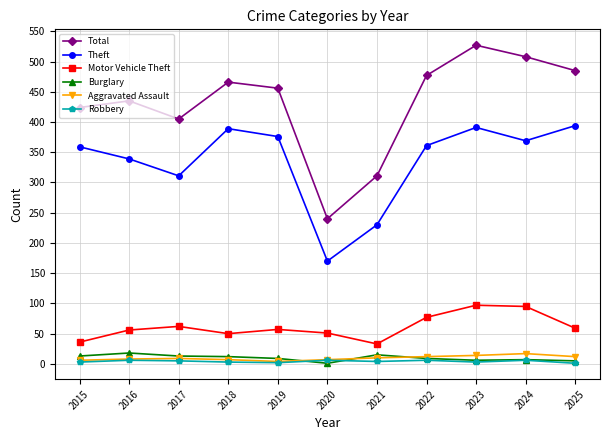

True or false: Theft has a value of 295 at 2020.

False